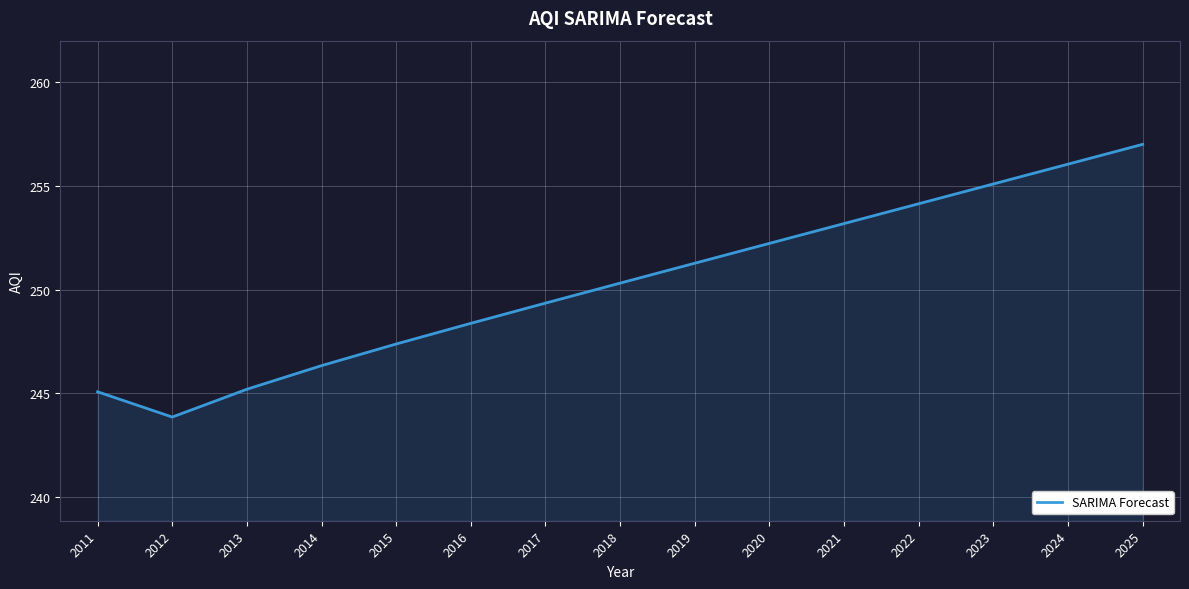

What is the average value?

250.3